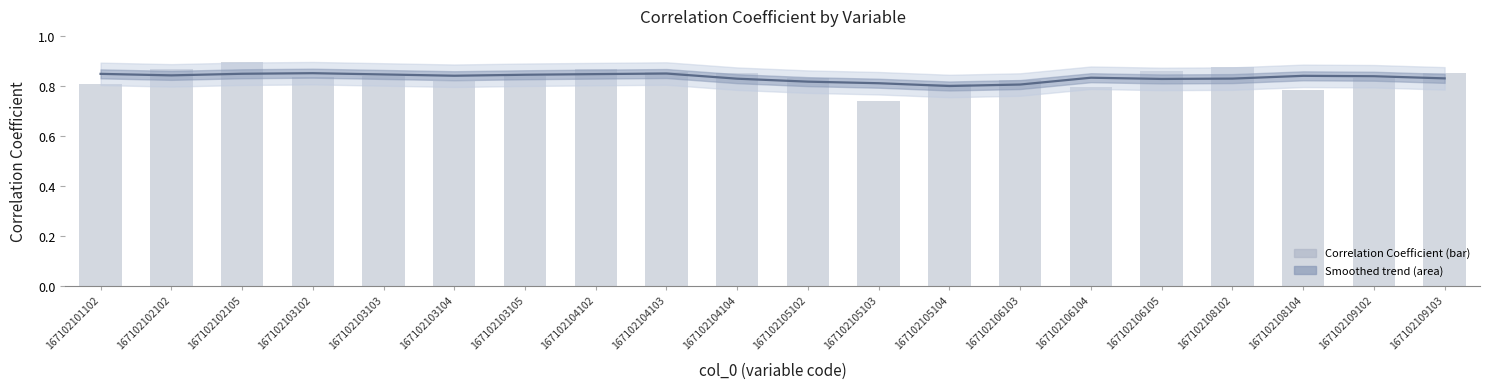

The Smoothed trend series shows 0.8 at 167102103103. True or false?

True